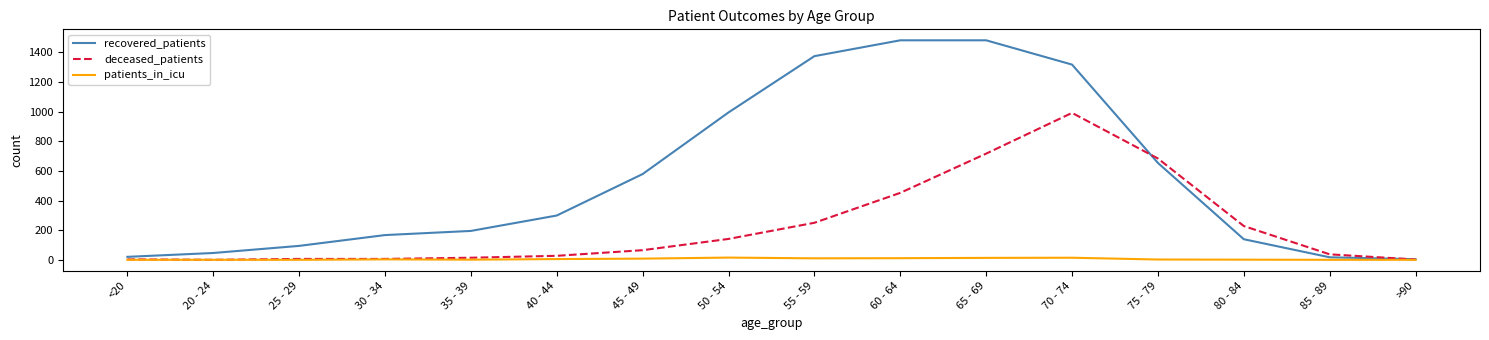

What is the difference between the maximum and minimum values in the patients_in_icu series?

15